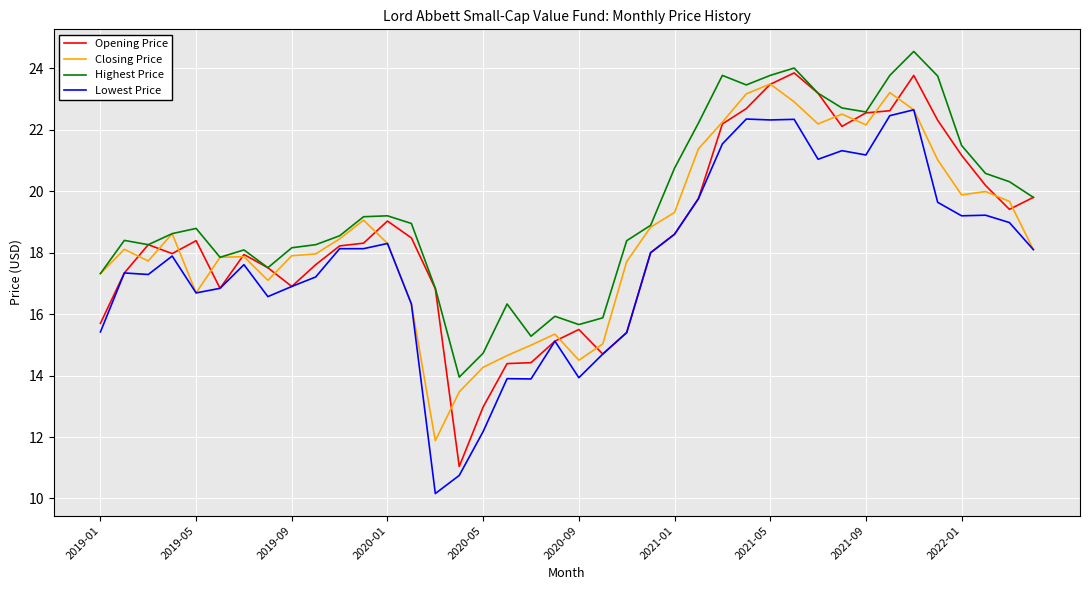

What is the smallest value displayed?

10.2